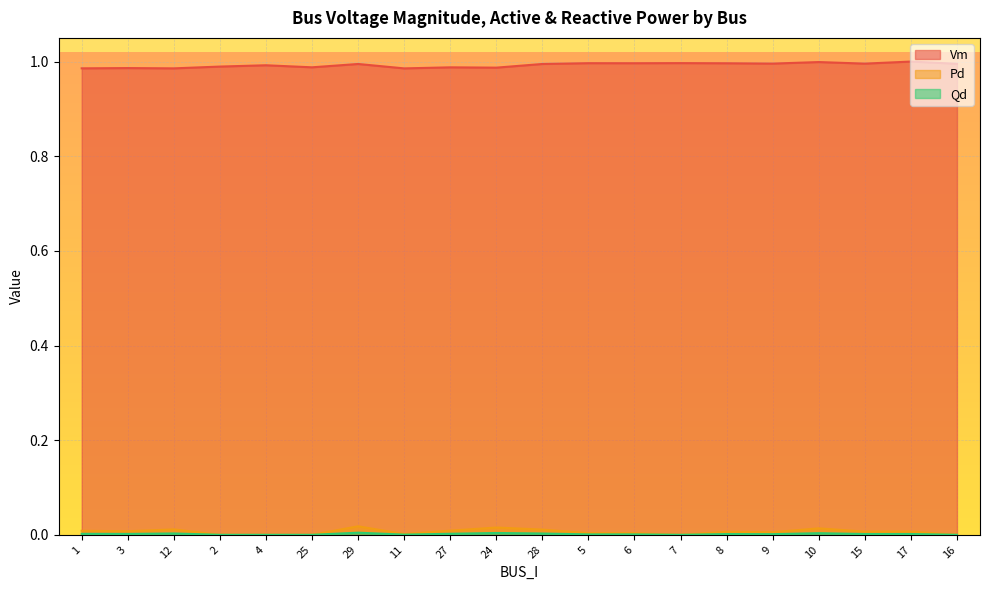

True or false: Pd and Qd intersect in this chart.

False